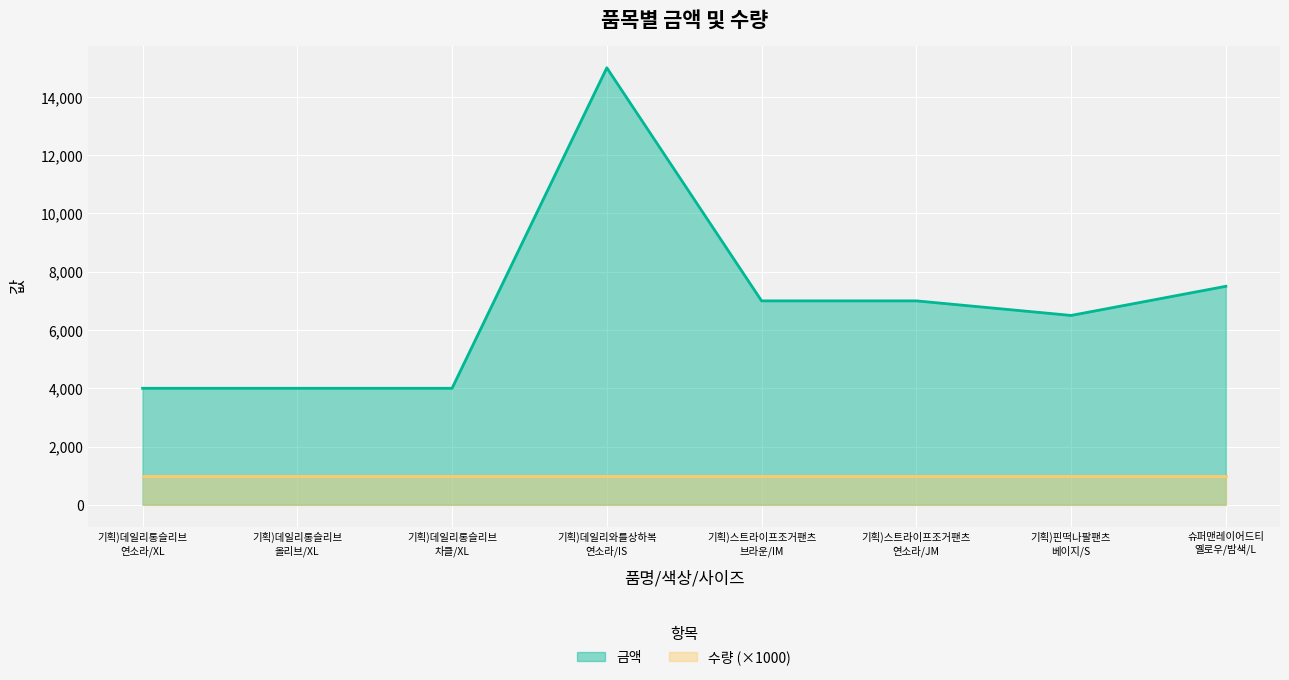

What is the value of the 수량 (×1000) point at the 1st from the left?

1000